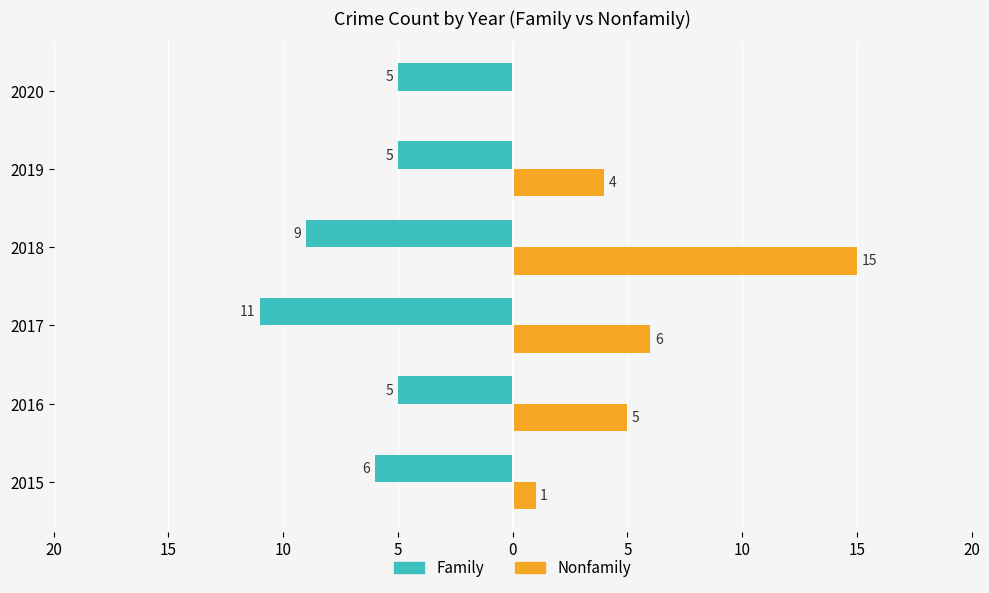

What is the difference between the second highest and minimum values in the Nonfamily series?

6